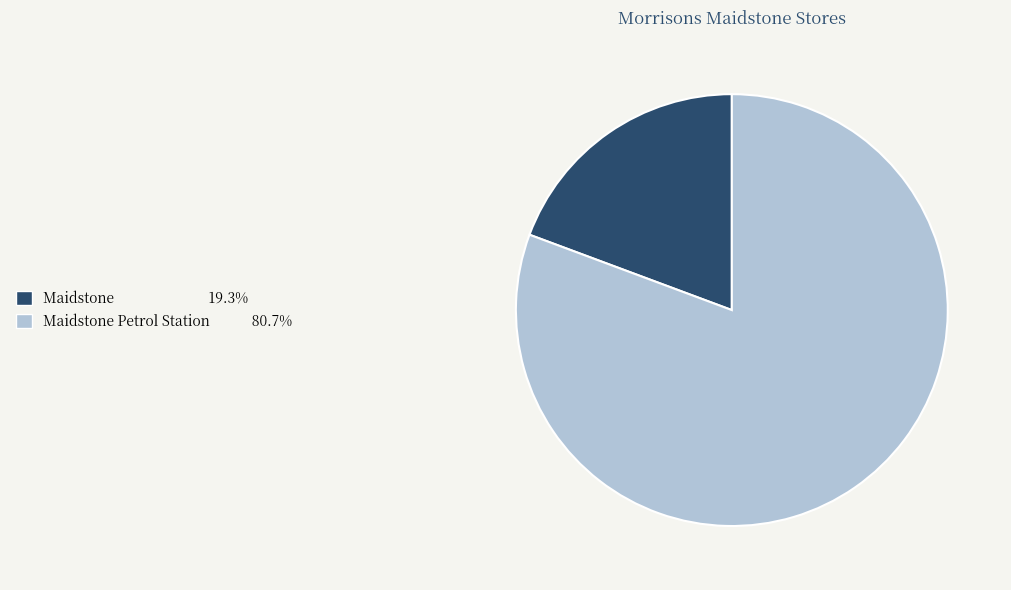

Is there any slice that represents more than half of the pie?

Yes